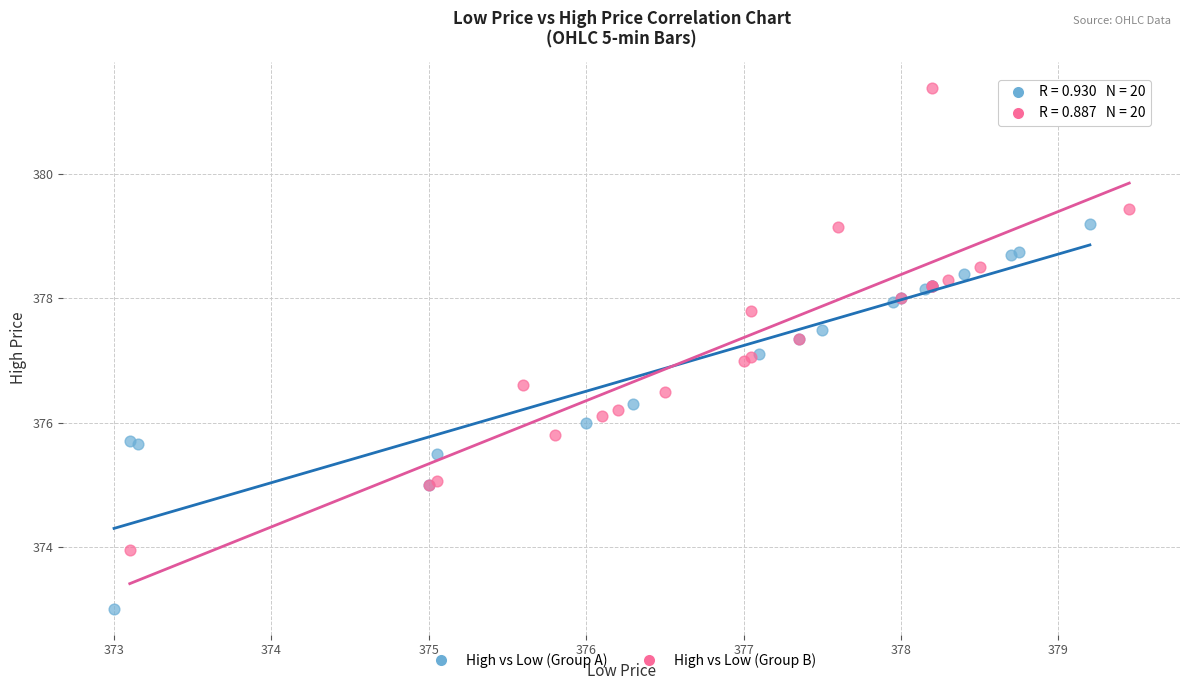

Which series has the widest spread of Y values?

High vs Low (Group B)